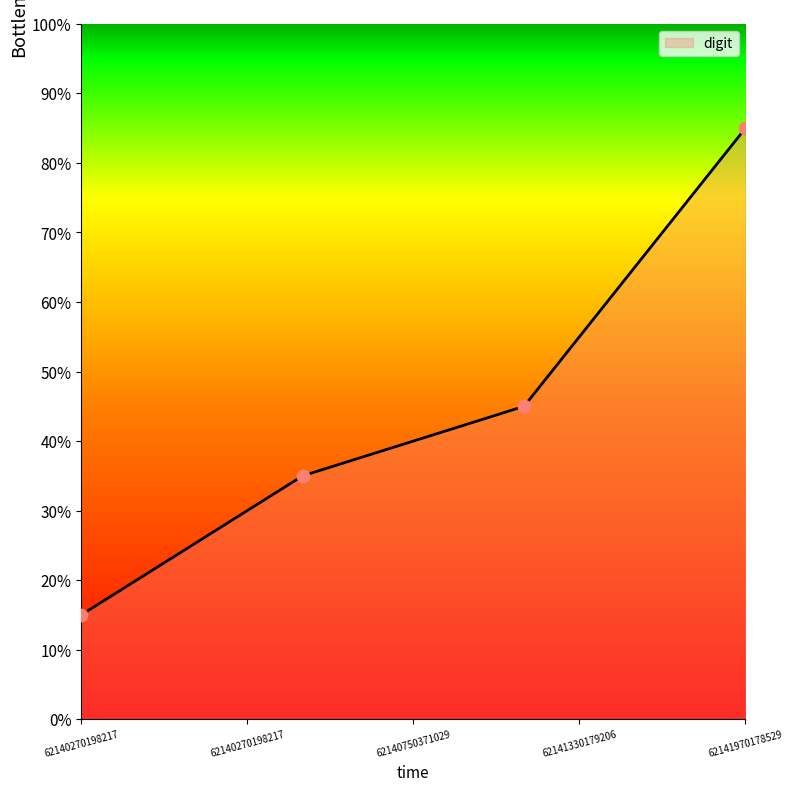

True or false: the data has more than 0 interior local peaks.

False